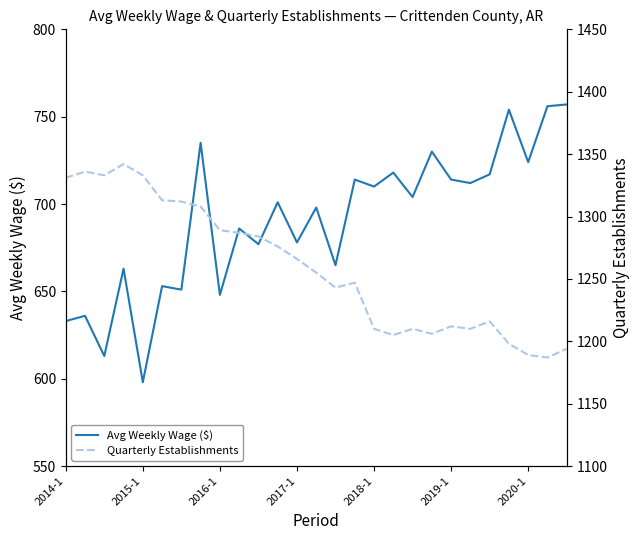

Reading left to right, extract all data points from this chart.

Avg Weekly Wage ($): 633	636	613	663	598	653	651	735	648	686	677	701	678	698	665	714	710	718	704	730	714	712	717	754	724	756	757
Quarterly Establishments: 1331	1336	1333	1342	1333	1313	1312	1308	1289	1287	1284	1276	1266	1255	1243	1247	1210	1205	1210	1206	1212	1210	1216	1198	1189	1187	1194